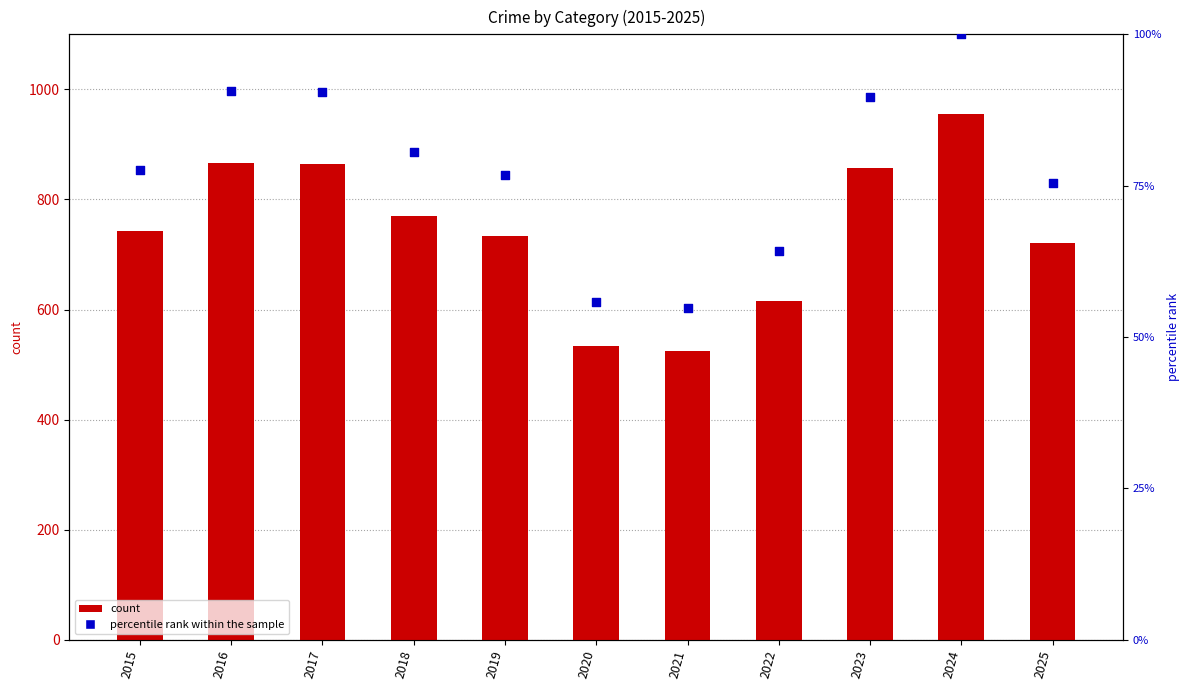

Which series contains the highest Y value?

count